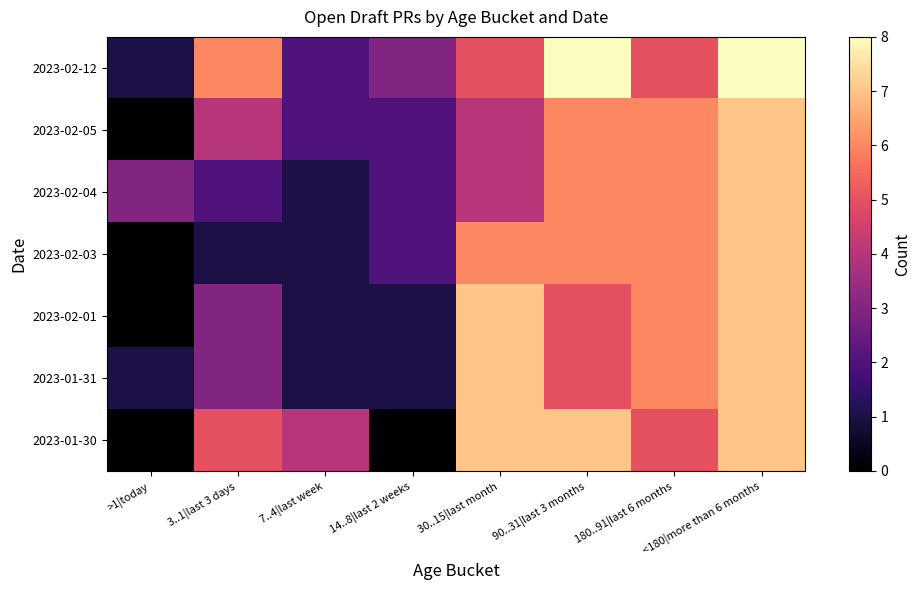

How many series are shown in this chart?

7